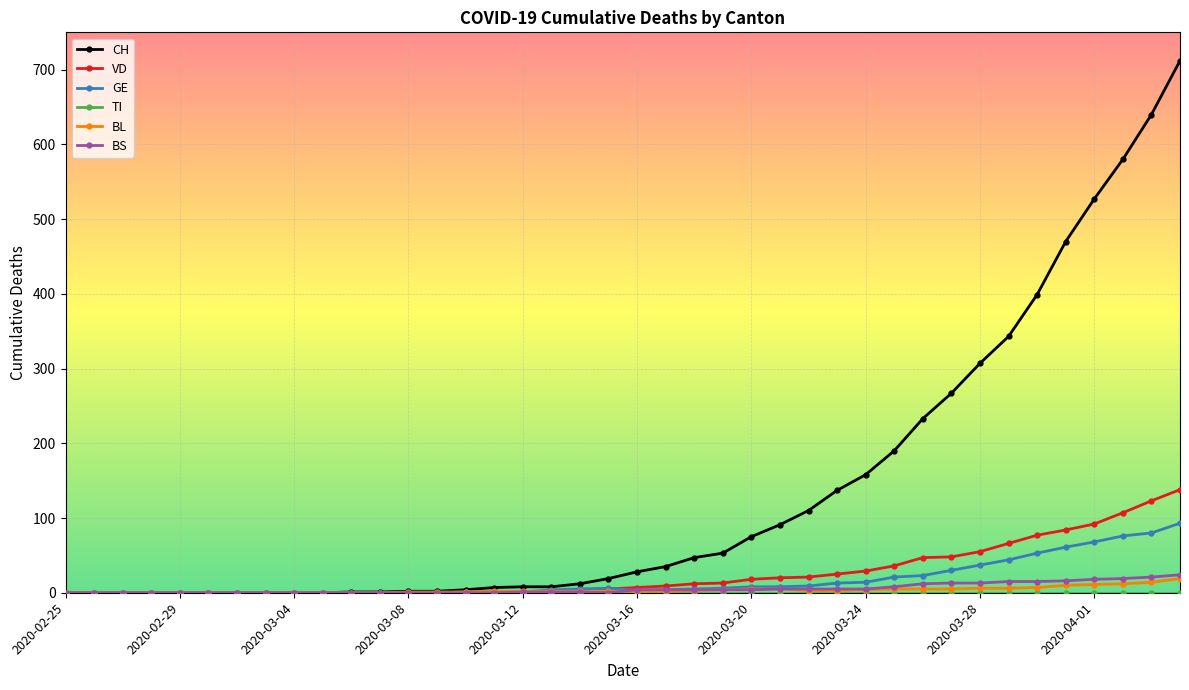

Which series has the largest total across all categories?

CH